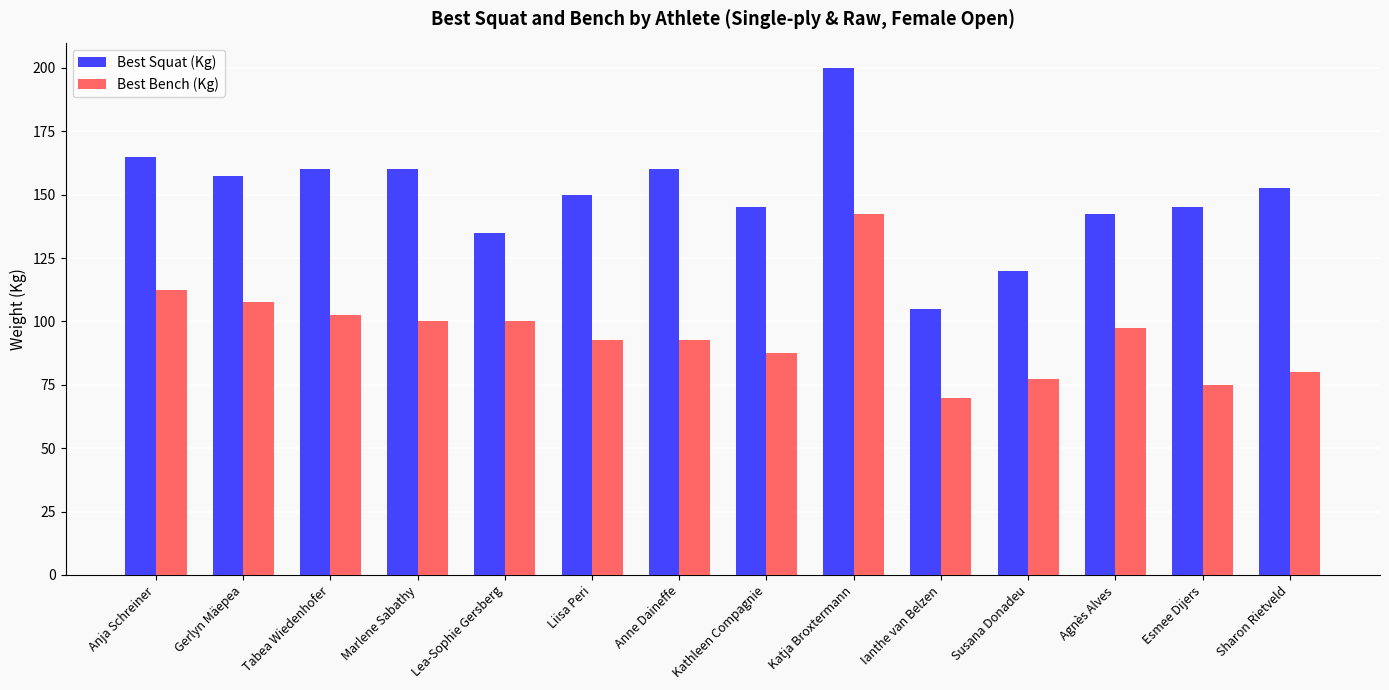

Rank the series by their average value, from lowest to highest.

Best Bench (Kg), Best Squat (Kg)